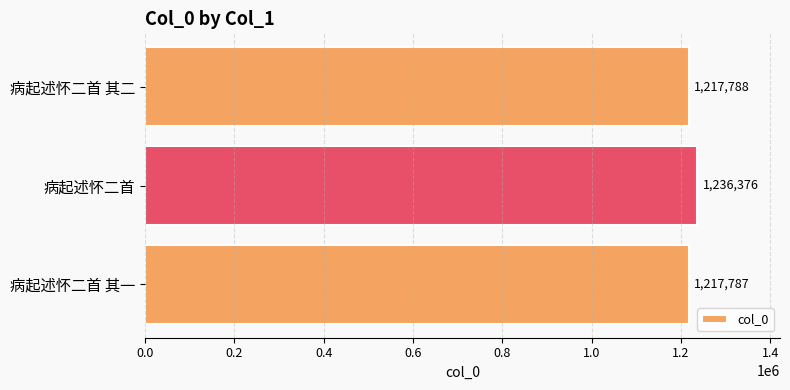

What is the difference between the maximum and second lowest values?

18588